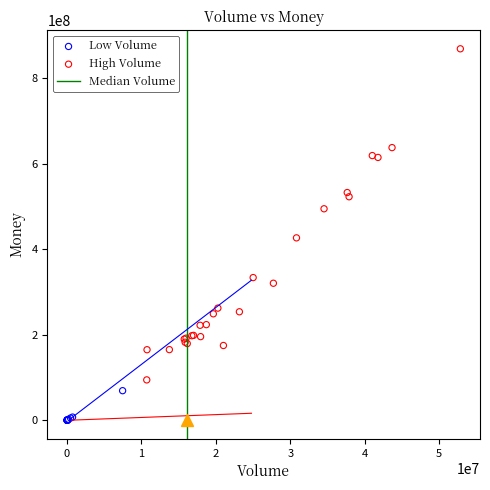

Which series contains the lowest Y value?

Low Volume